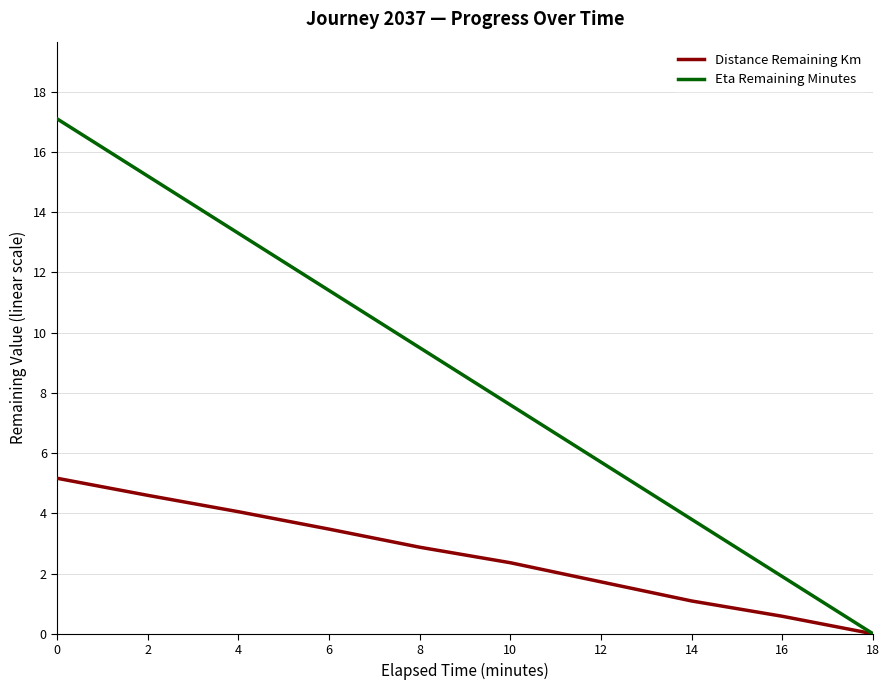

What is the average value of the Eta Remaining Minutes series?

8.6